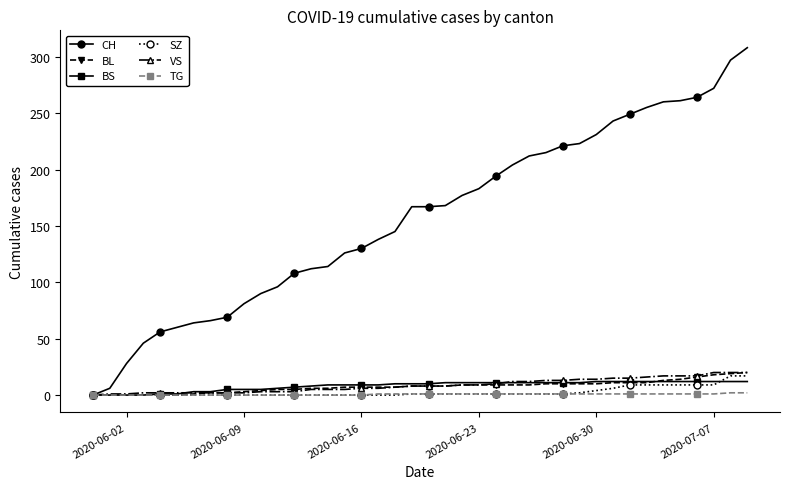

Which series has the widest spread of values?

CH